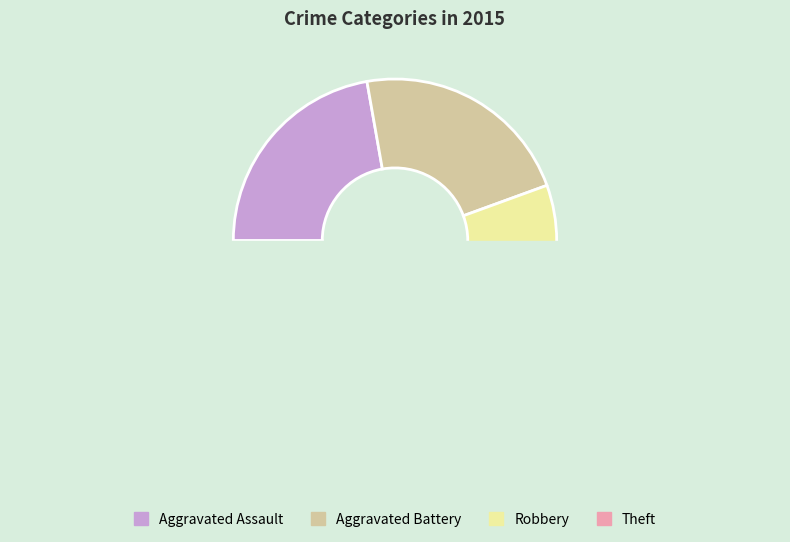

Is there a majority slice in this chart?

No